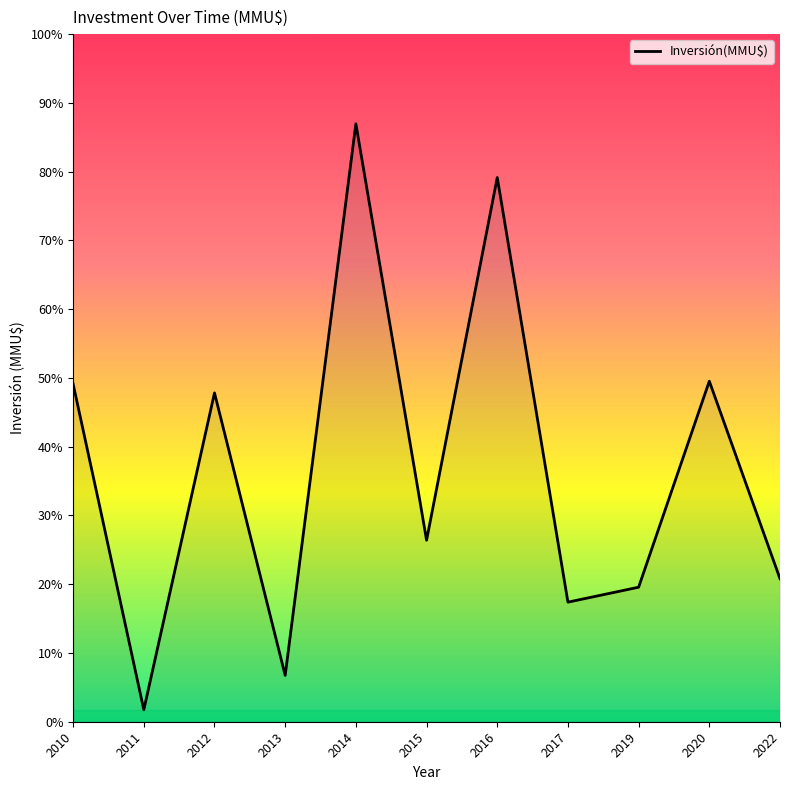

Is this an area chart (filled region under the line)?

Yes